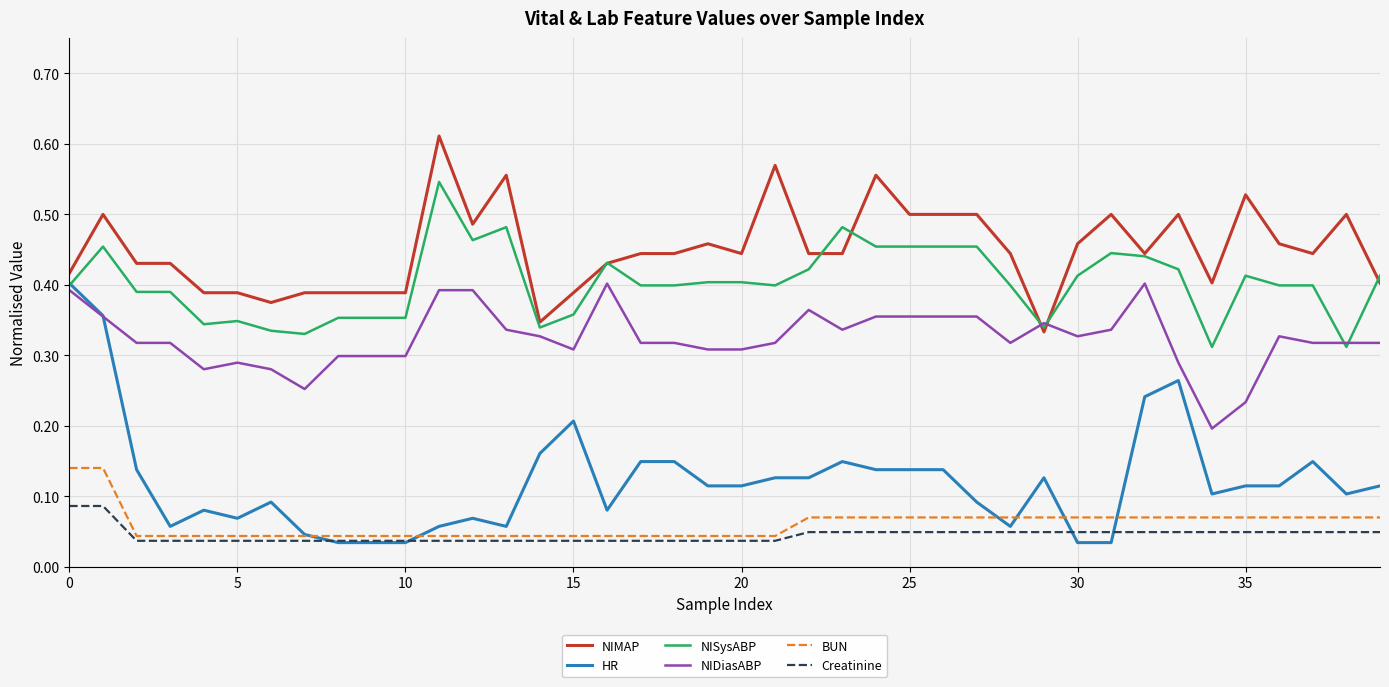

True or false: BUN and NIMAP intersect in this chart.

False